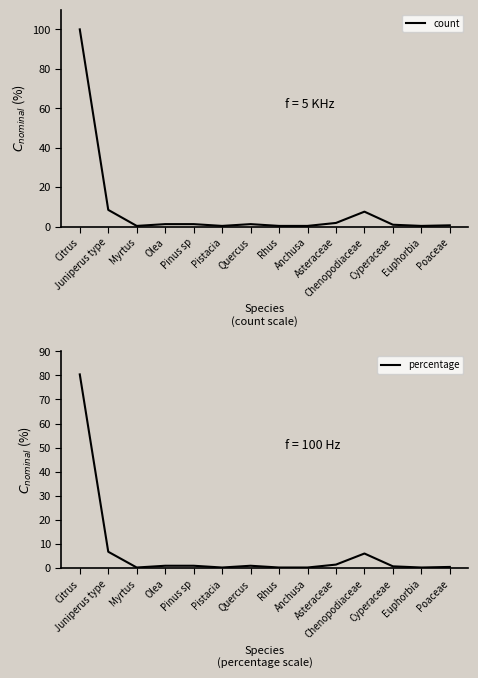

Which series changed the most between Asteraceae and Euphorbia?

count